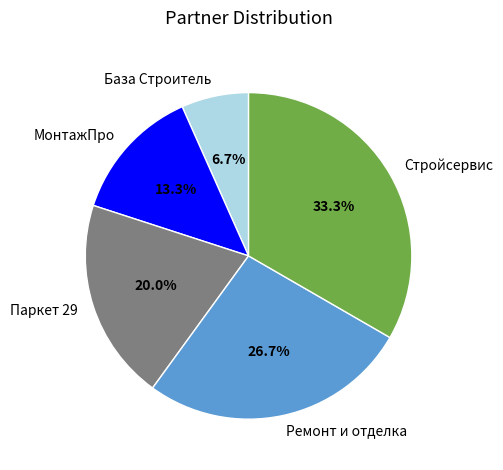

To the nearest percent, what is the difference between the largest and smallest slice percentages?

27%